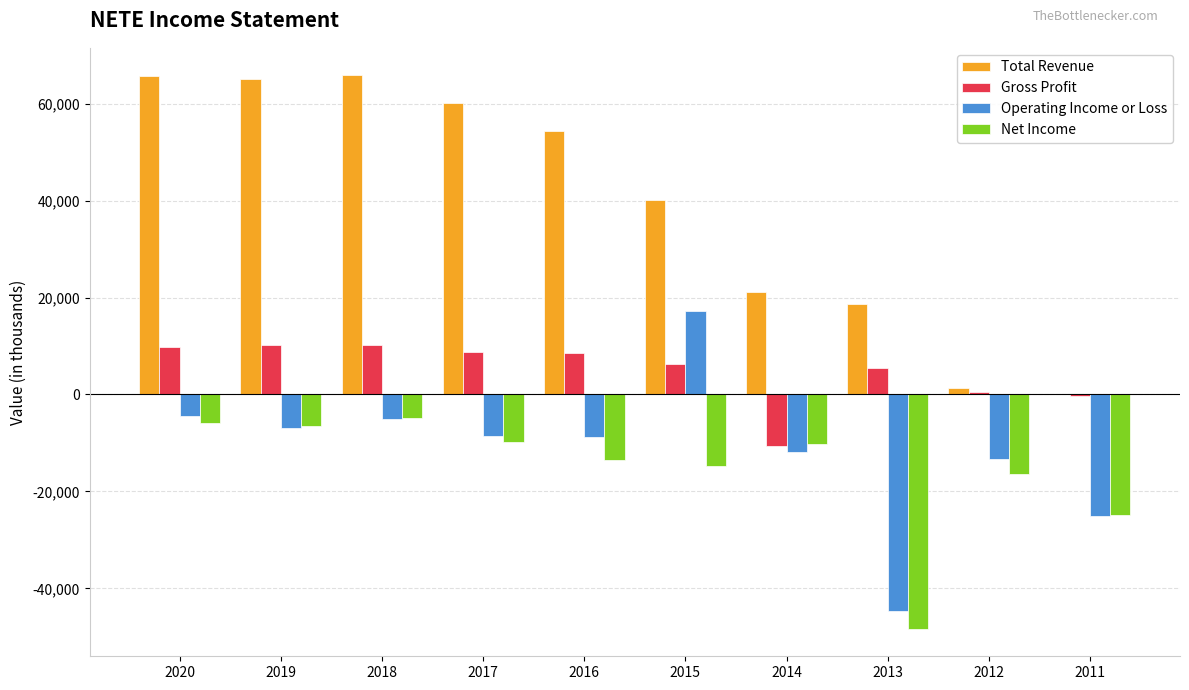

What is the difference between the Gross Profit values at 2015 and 2018?

3900